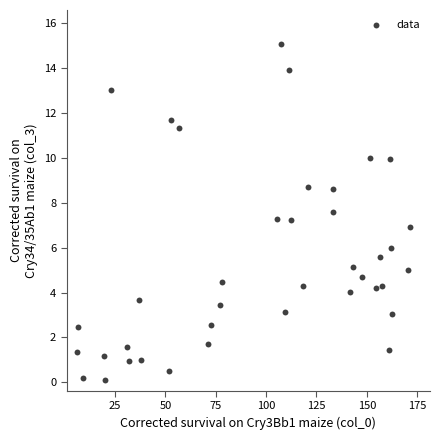

What is the range of X values (max minus min)?

165.4